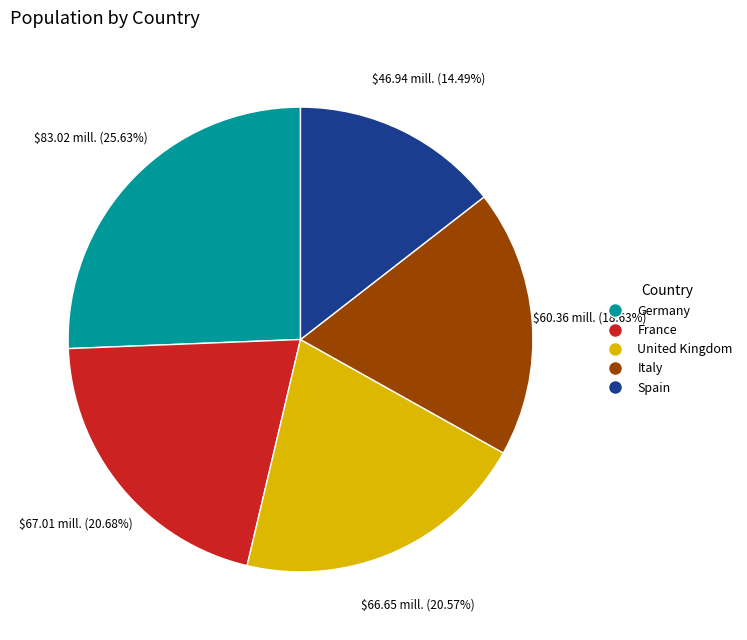

Between Italy and United Kingdom, which is larger?

United Kingdom